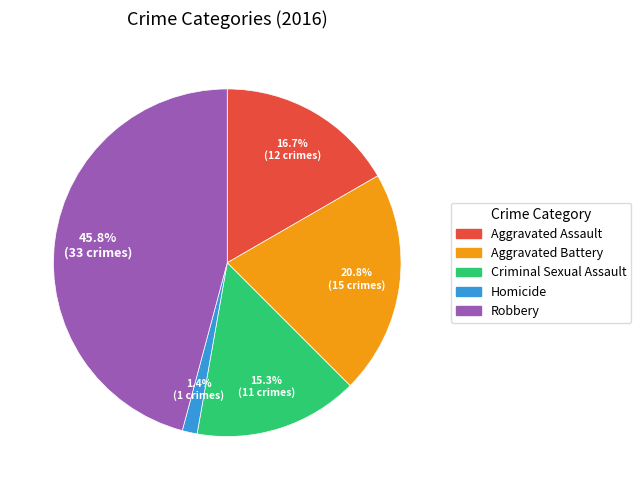

How many slices are in this pie chart?

5